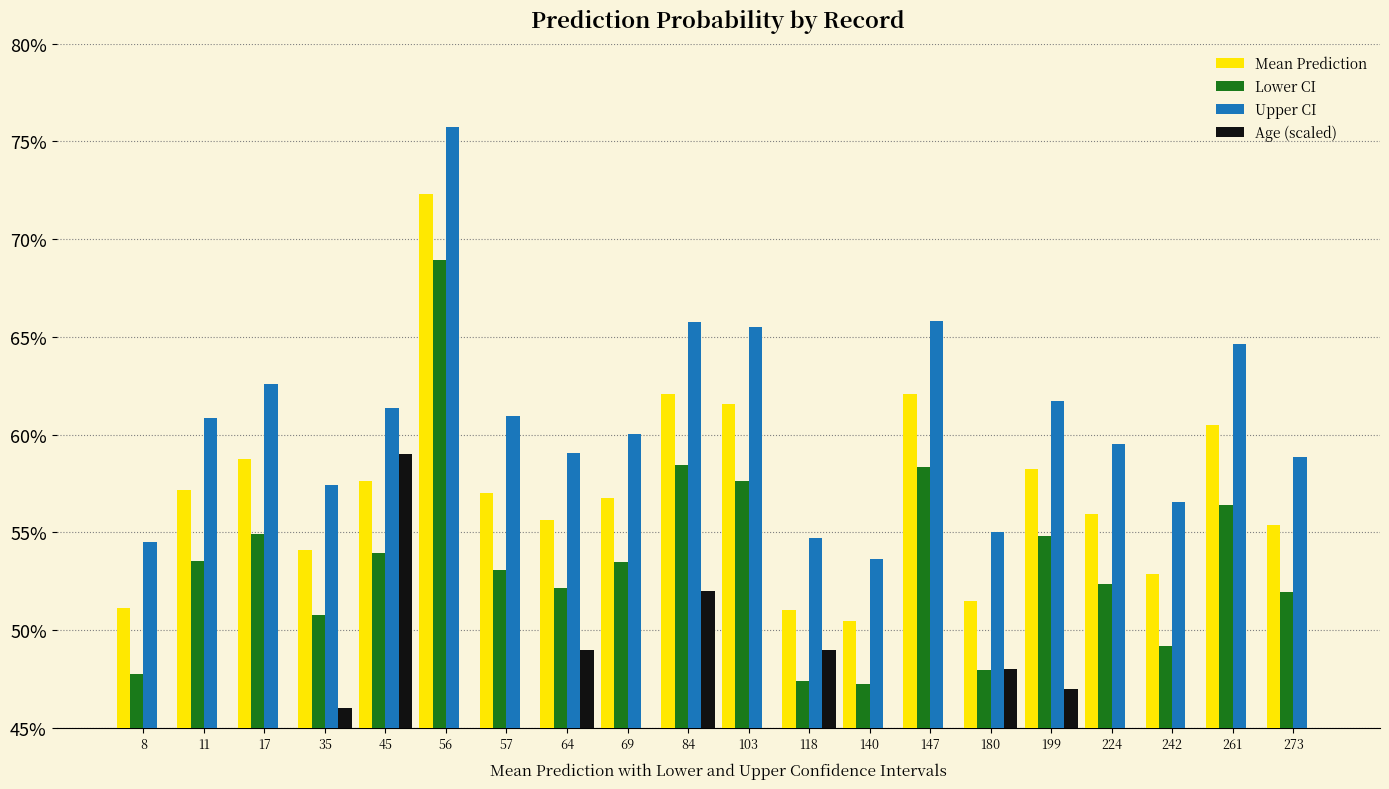

The Age (scaled) series shows 0.5 at 11. True or false?

False